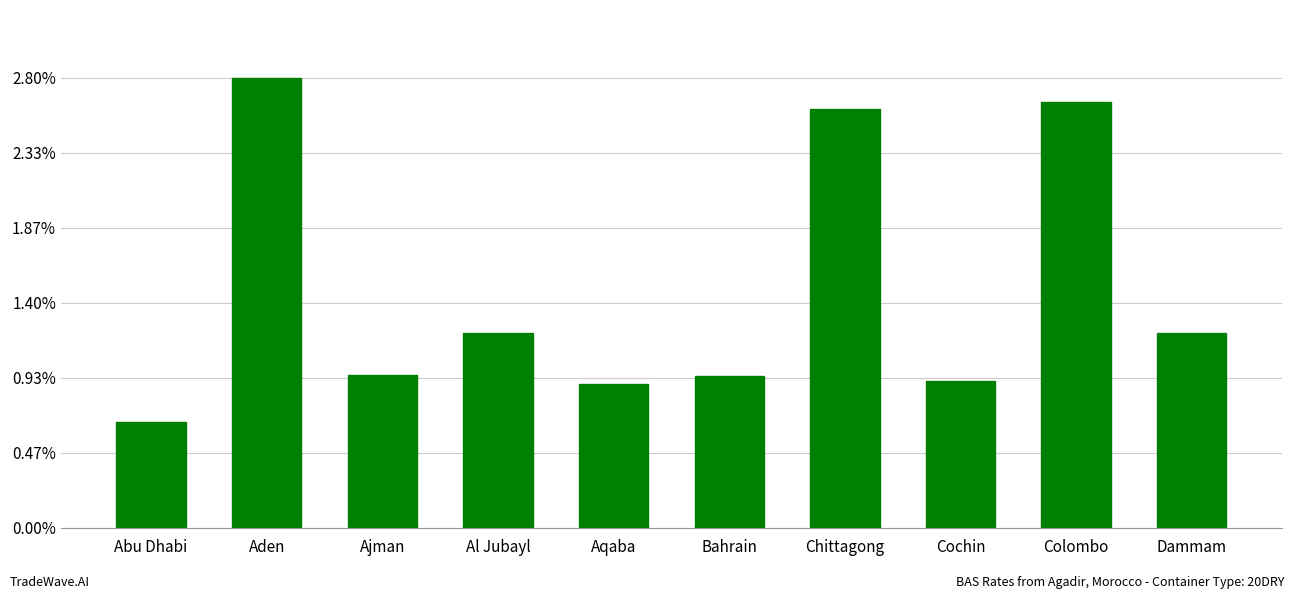

What is the difference between the values at Abu Dhabi and Aden?

1080